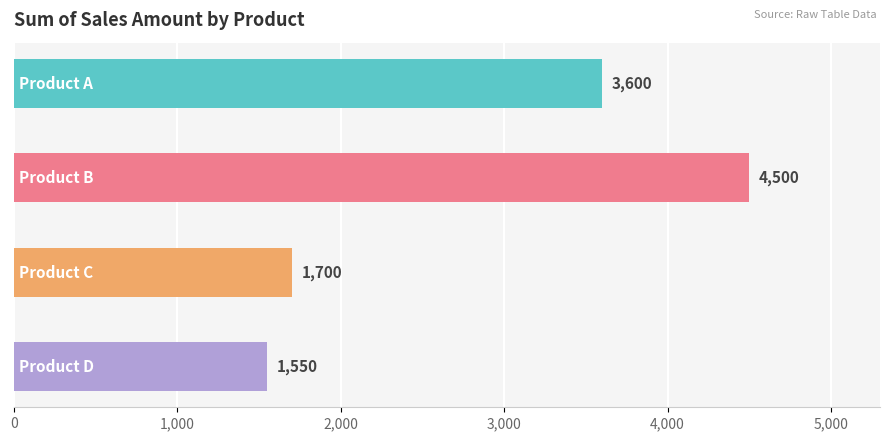

What is the change in value from Product A to Product B?

+900